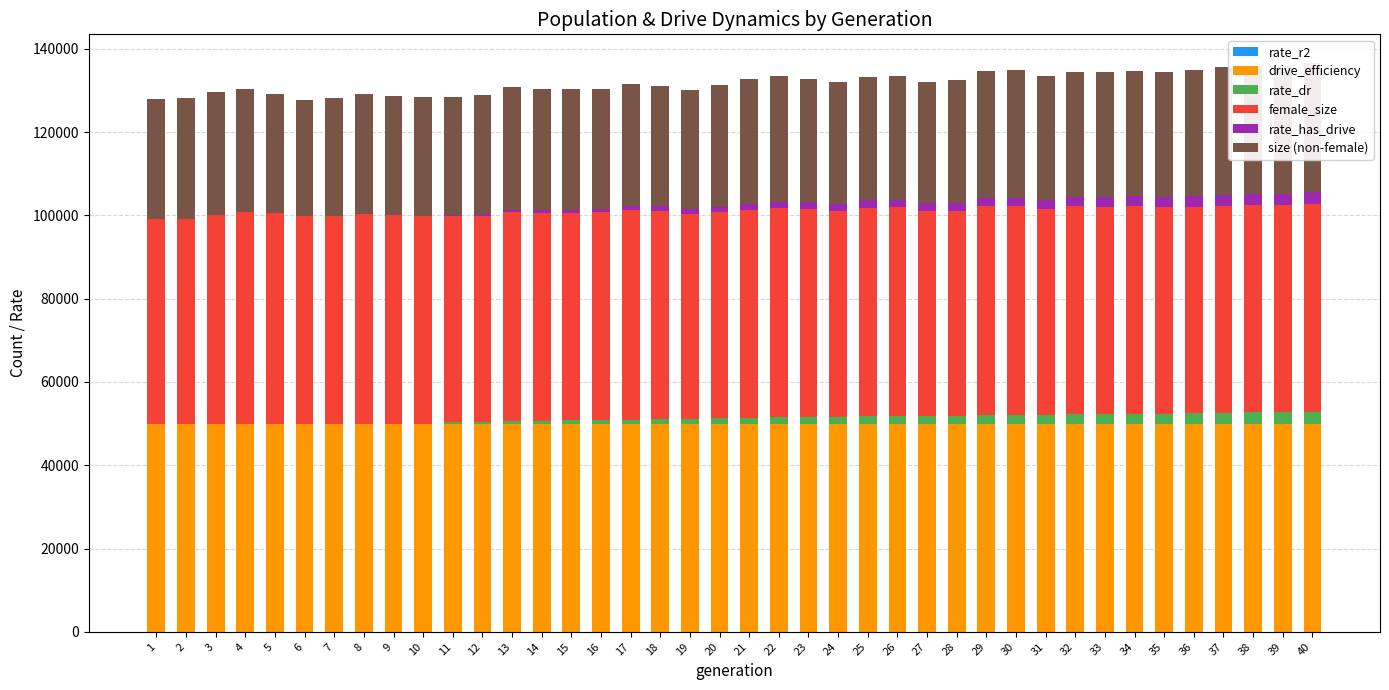

What is the spread (max minus min) of values at 6?

50000.0